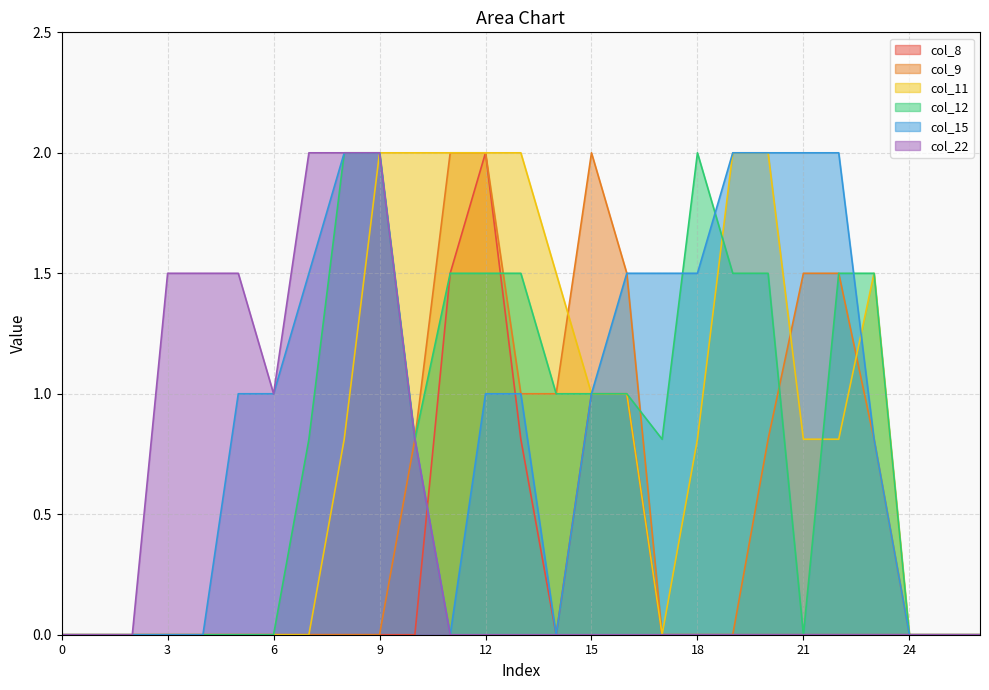

The value of col_12 at 13 is 1.5. True or false?

True